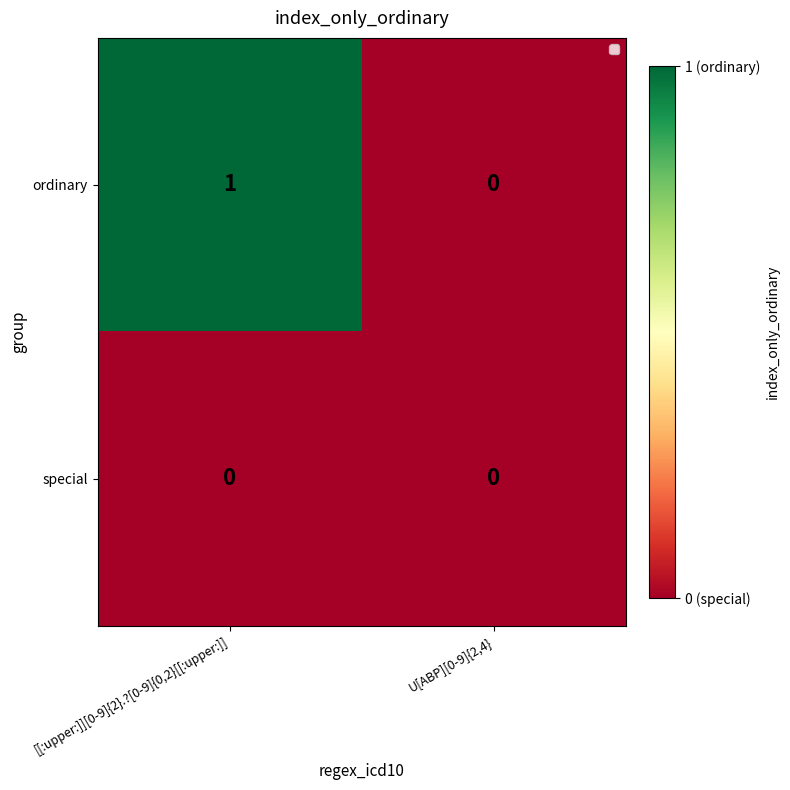

How many distinct data groups are displayed?

2